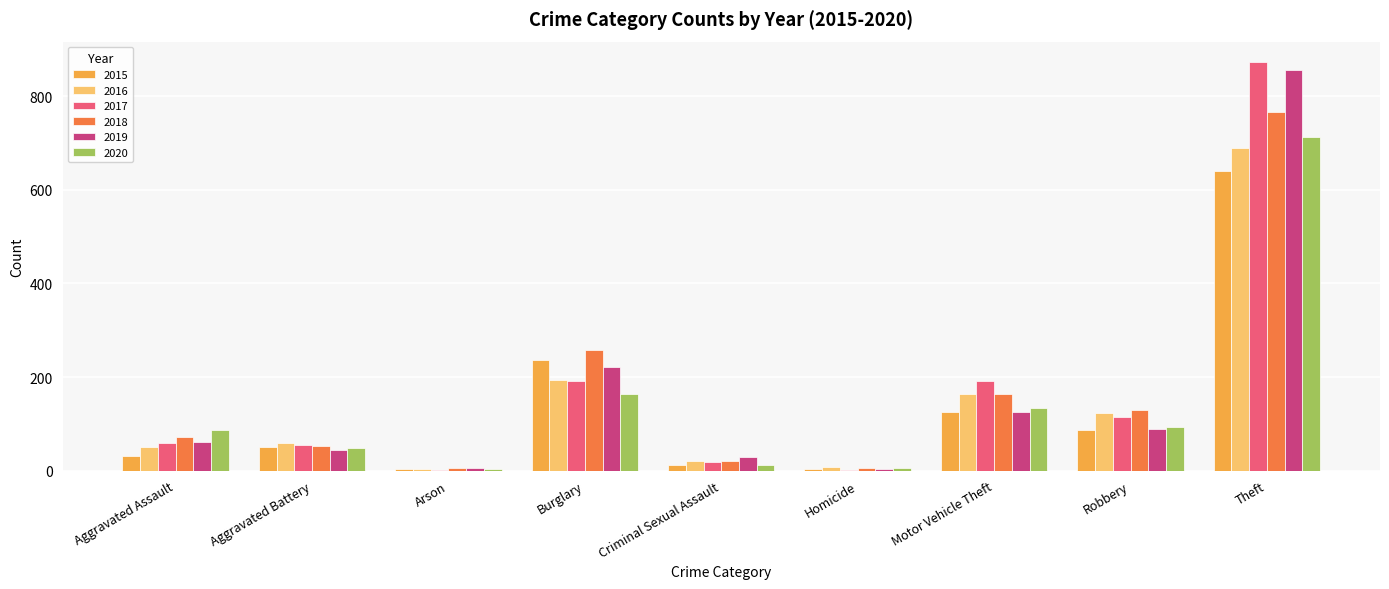

Are the bars horizontal?

No